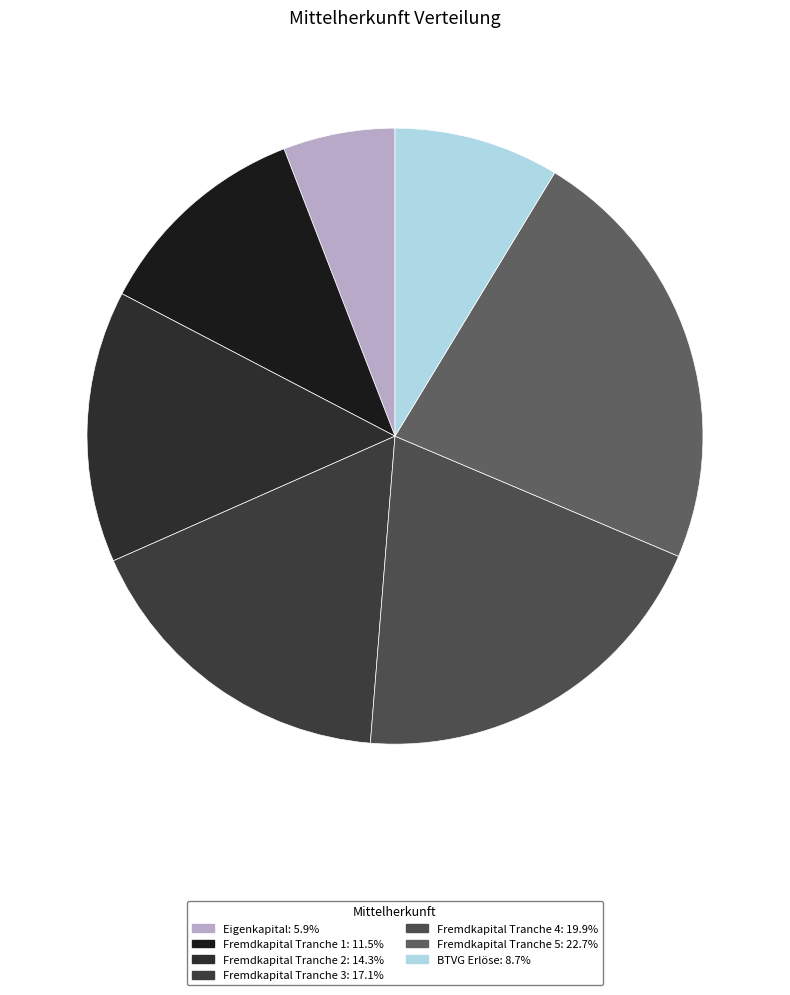

What percentage is the Fremdkapital Tranche 4 slice, to the nearest percent?

20%